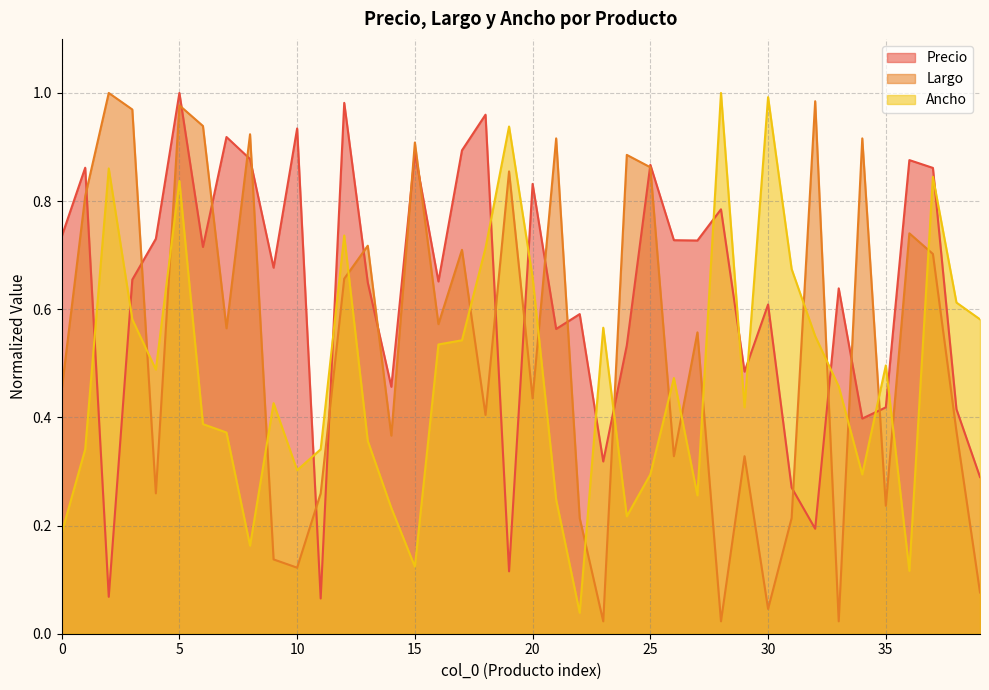

Rank the series by their average value, from lowest to highest.

Ancho, Largo, Precio